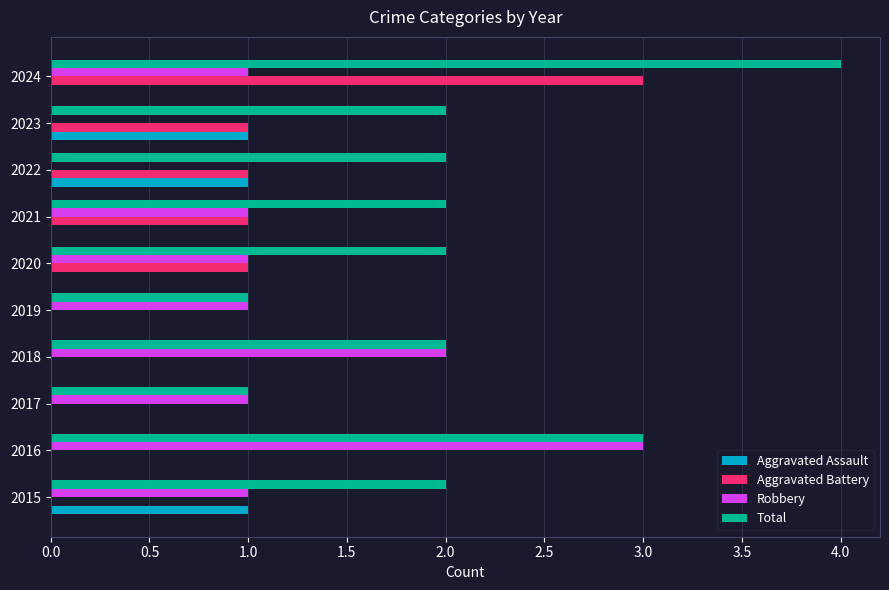

At which category is the sum across all series the highest?

2024